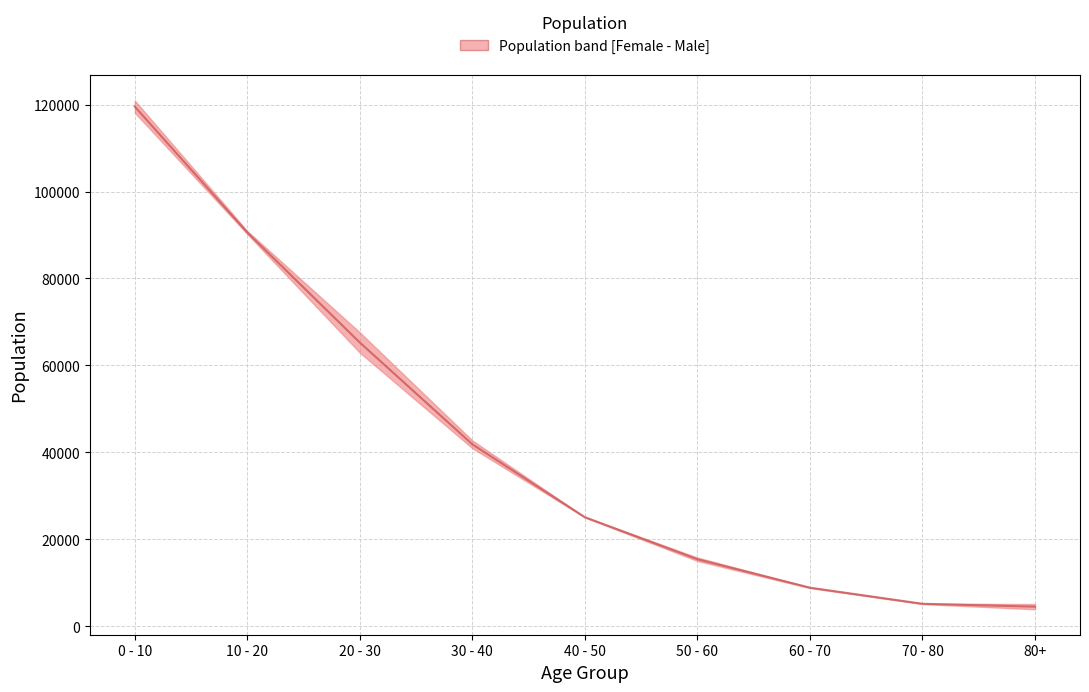

Between 10 - 20 and 50 - 60, which is larger?

10 - 20